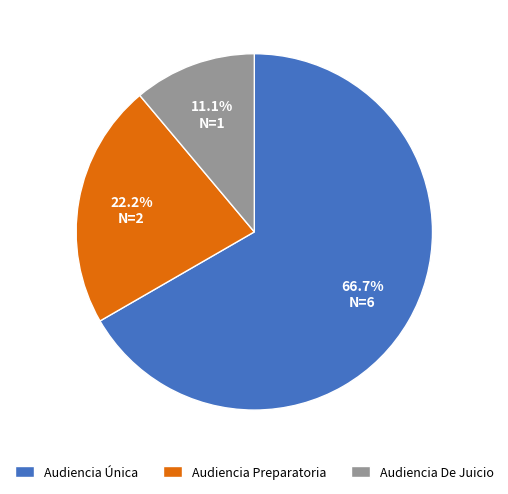

Does any single category account for the majority?

Yes